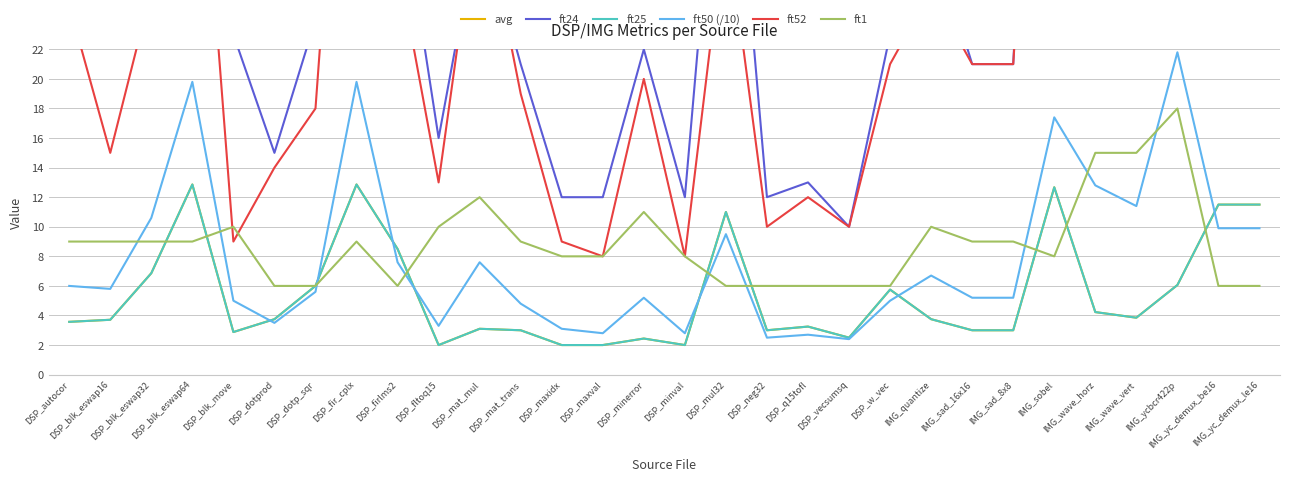

Reading left to right, what are all the values shown in this chart?

avg: DSP_autocor=3.6	DSP_blk_eswap16=3.7	DSP_blk_eswap32=6.9	DSP_blk_eswap64=12.9	DSP_blk_move=2.9	DSP_dotprod=3.8	DSP_dotp_sqr=6.0	DSP_fir_cplx=12.9	DSP_firlms2=8.5	DSP_fltoq15=2.0	DSP_mat_mul=3.1	DSP_mat_trans=3.0	DSP_maxidx=2.0	DSP_maxval=2.0	DSP_minerror=2.4	DSP_minval=2.0	DSP_mul32=11.0	DSP_neg32=3.0	DSP_q15tofl=3.2	DSP_vecsumsq=2.5	DSP_w_vec=5.8	IMG_quantize=3.8	IMG_sad_16x16=3.0	IMG_sad_8x8=3.0	IMG_sobel=12.7	IMG_wave_horz=4.2	IMG_wave_vert=3.9	IMG_ycbcr422p=6.1	IMG_yc_demux_be16=11.5	IMG_yc_demux_le16=11.5
ft24: DSP_autocor=25.0	DSP_blk_eswap16=26.0	DSP_blk_eswap32=48.0	DSP_blk_eswap64=90.0	DSP_blk_move=23.0	DSP_dotprod=15.0	DSP_dotp_sqr=24.0	DSP_fir_cplx=90.0	DSP_firlms2=34.0	DSP_fltoq15=16.0	DSP_mat_mul=31.0	DSP_mat_trans=21.0	DSP_maxidx=12.0	DSP_maxval=12.0	DSP_minerror=22.0	DSP_minval=12.0	DSP_mul32=44.0	DSP_neg32=12.0	DSP_q15tofl=13.0	DSP_vecsumsq=10.0	DSP_w_vec=23.0	IMG_quantize=30.0	IMG_sad_16x16=21.0	IMG_sad_8x8=21.0	IMG_sobel=76.0	IMG_wave_horz=55.0	IMG_wave_vert=50.0	IMG_ycbcr422p=97.0	IMG_yc_demux_be16=46.0	IMG_yc_demux_le16=46.0
ft25: DSP_autocor=3.6	DSP_blk_eswap16=3.7	DSP_blk_eswap32=6.9	DSP_blk_eswap64=12.9	DSP_blk_move=2.9	DSP_dotprod=3.8	DSP_dotp_sqr=6.0	DSP_fir_cplx=12.9	DSP_firlms2=8.5	DSP_fltoq15=2.0	DSP_mat_mul=3.1	DSP_mat_trans=3.0	DSP_maxidx=2.0	DSP_maxval=2.0	DSP_minerror=2.4	DSP_minval=2.0	DSP_mul32=11.0	DSP_neg32=3.0	DSP_q15tofl=3.2	DSP_vecsumsq=2.5	DSP_w_vec=5.8	IMG_quantize=3.8	IMG_sad_16x16=3.0	IMG_sad_8x8=3.0	IMG_sobel=12.7	IMG_wave_horz=4.2	IMG_wave_vert=3.9	IMG_ycbcr422p=6.1	IMG_yc_demux_be16=11.5	IMG_yc_demux_le16=11.5
ft50 (/10): DSP_autocor=6.0	DSP_blk_eswap16=5.8	DSP_blk_eswap32=10.6	DSP_blk_eswap64=19.8	DSP_blk_move=5.0	DSP_dotprod=3.5	DSP_dotp_sqr=5.6	DSP_fir_cplx=19.8	DSP_firlms2=7.6	DSP_fltoq15=3.3	DSP_mat_mul=7.6	DSP_mat_trans=4.8	DSP_maxidx=3.1	DSP_maxval=2.8	DSP_minerror=5.2	DSP_minval=2.8	DSP_mul32=9.5	DSP_neg32=2.5	DSP_q15tofl=2.7	DSP_vecsumsq=2.4	DSP_w_vec=5.0	IMG_quantize=6.7	IMG_sad_16x16=5.2	IMG_sad_8x8=5.2	IMG_sobel=17.4	IMG_wave_horz=12.8	IMG_wave_vert=11.4	IMG_ycbcr422p=21.8	IMG_yc_demux_be16=9.9	IMG_yc_demux_le16=9.9
ft52: DSP_autocor=25.0	DSP_blk_eswap16=15.0	DSP_blk_eswap32=26.0	DSP_blk_eswap64=45.0	DSP_blk_move=9.0	DSP_dotprod=14.0	DSP_dotp_sqr=18.0	DSP_fir_cplx=56.0	DSP_firlms2=28.0	DSP_fltoq15=13.0	DSP_mat_mul=33.0	DSP_mat_trans=19.0	DSP_maxidx=9.0	DSP_maxval=8.0	DSP_minerror=20.0	DSP_minval=8.0	DSP_mul32=31.0	DSP_neg32=10.0	DSP_q15tofl=12.0	DSP_vecsumsq=10.0	DSP_w_vec=21.0	IMG_quantize=26.0	IMG_sad_16x16=21.0	IMG_sad_8x8=21.0	IMG_sobel=64.0	IMG_wave_horz=50.0	IMG_wave_vert=38.0	IMG_ycbcr422p=79.0	IMG_yc_demux_be16=37.0	IMG_yc_demux_le16=37.0
ft1: DSP_autocor=9.0	DSP_blk_eswap16=9.0	DSP_blk_eswap32=9.0	DSP_blk_eswap64=9.0	DSP_blk_move=10.0	DSP_dotprod=6.0	DSP_dotp_sqr=6.0	DSP_fir_cplx=9.0	DSP_firlms2=6.0	DSP_fltoq15=10.0	DSP_mat_mul=12.0	DSP_mat_trans=9.0	DSP_maxidx=8.0	DSP_maxval=8.0	DSP_minerror=11.0	DSP_minval=8.0	DSP_mul32=6.0	DSP_neg32=6.0	DSP_q15tofl=6.0	DSP_vecsumsq=6.0	DSP_w_vec=6.0	IMG_quantize=10.0	IMG_sad_16x16=9.0	IMG_sad_8x8=9.0	IMG_sobel=8.0	IMG_wave_horz=15.0	IMG_wave_vert=15.0	IMG_ycbcr422p=18.0	IMG_yc_demux_be16=6.0	IMG_yc_demux_le16=6.0